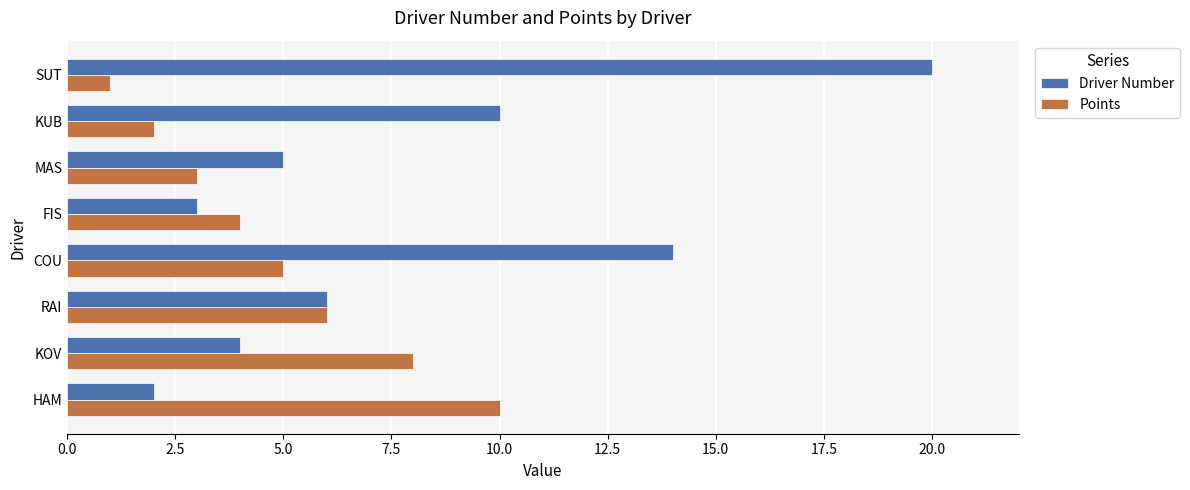

What is the difference between the maximum and minimum values in the Driver Number series?

18